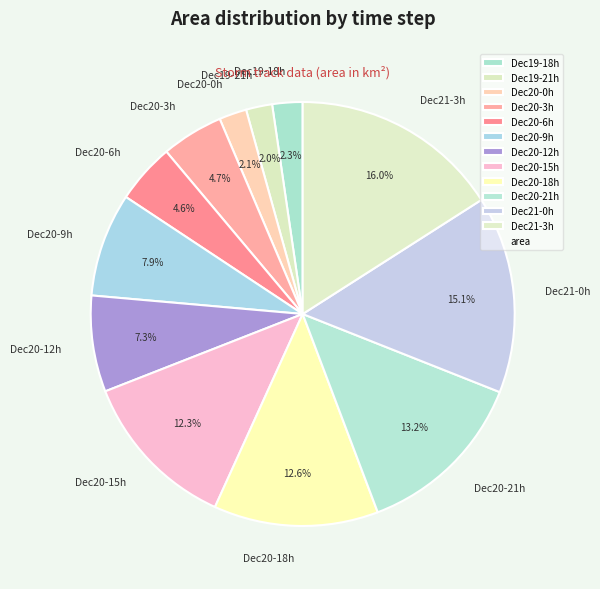

Between Dec19-18h and Dec20-15h, which is larger?

Dec20-15h